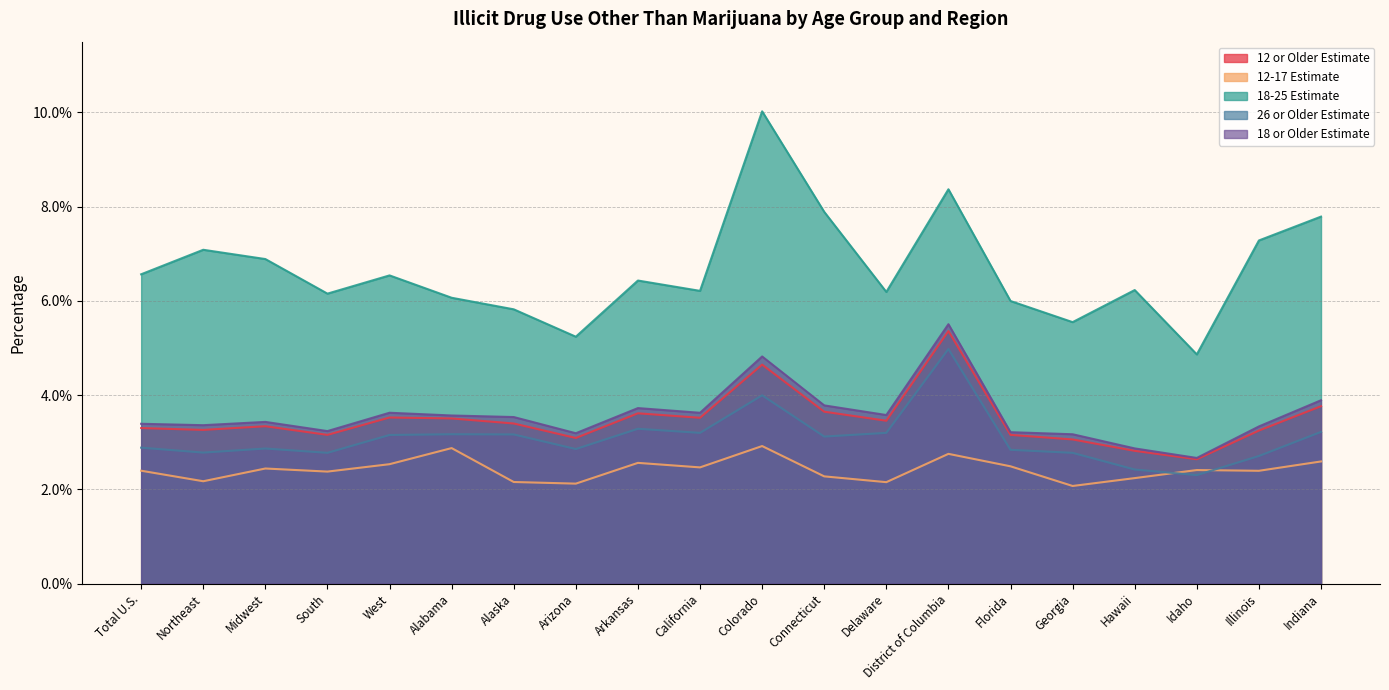

True or false: 12-17 Estimate and 18 or Older Estimate cross at least once.

False